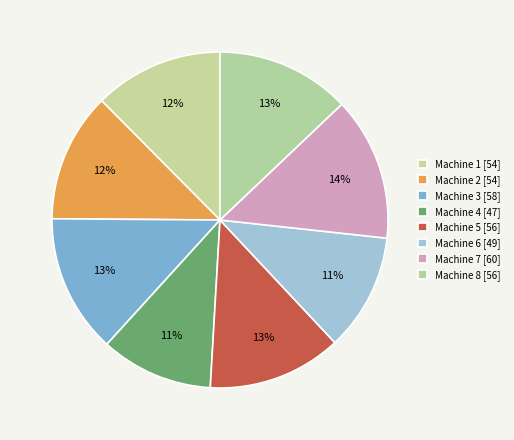

Count the number of slices in the pie.

8